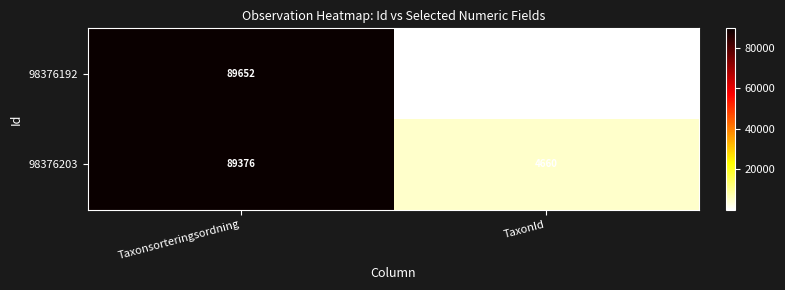

What value does the 98376192 series have at TaxonId, to the nearest 10?

70